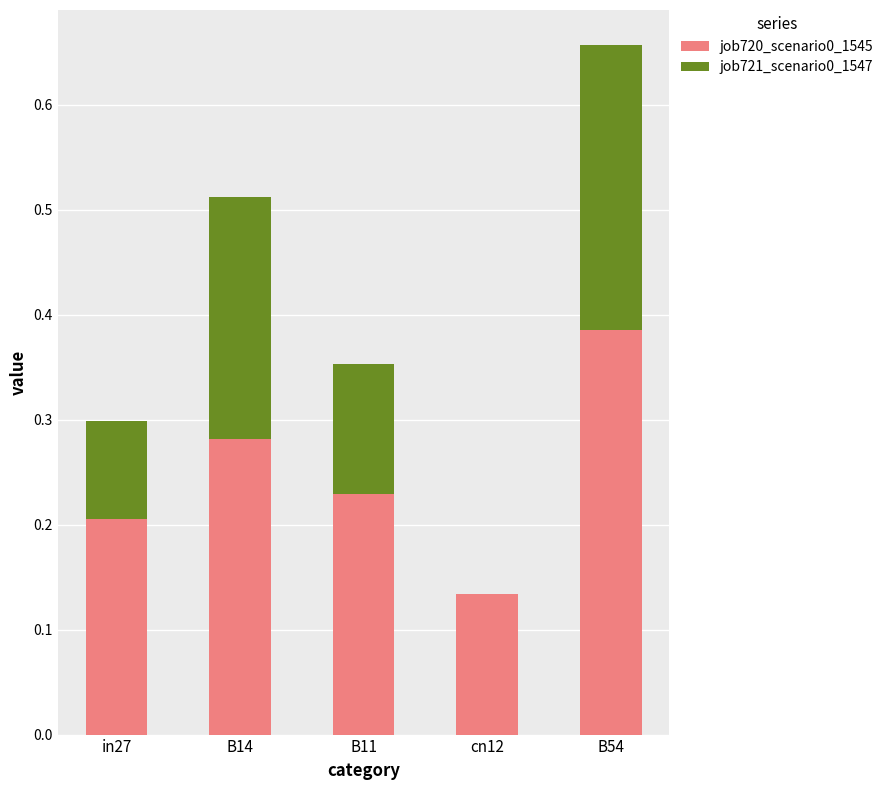

Does the chart contain stacked bars?

Yes